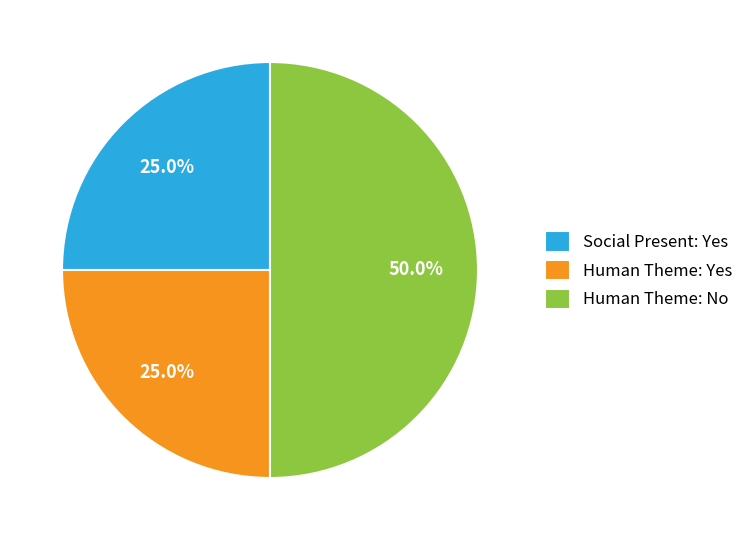

Is it true that Human Theme: No is 50% of the pie?

True